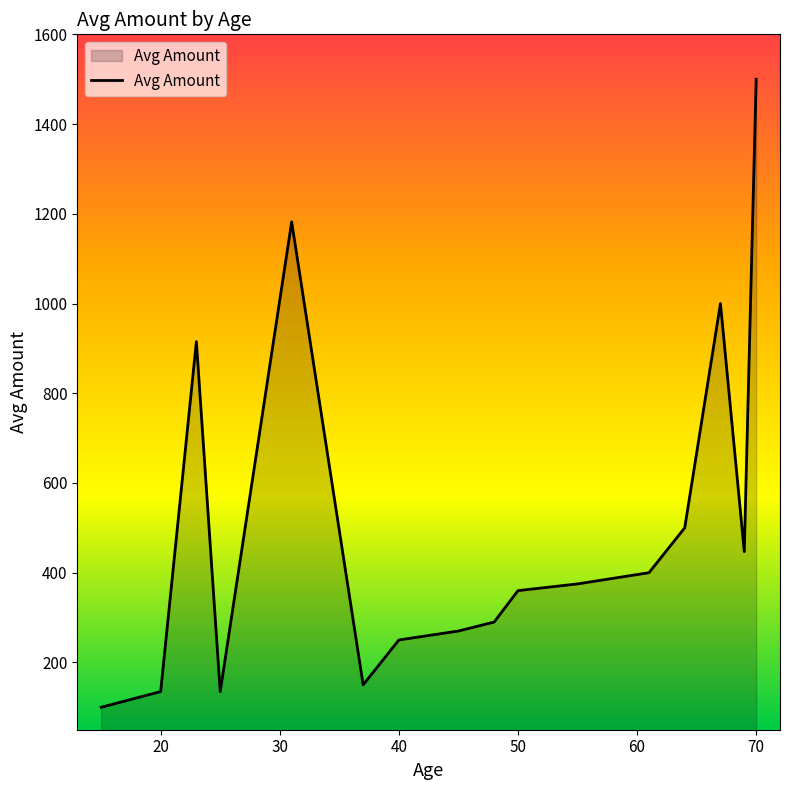

What is the difference between the maximum and minimum values?

1400